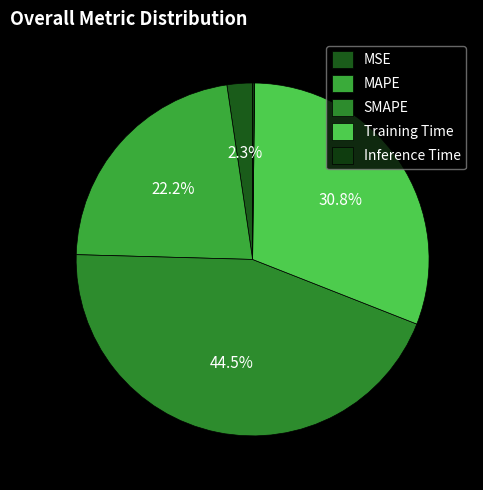

Which has a higher value, MAPE or Inference Time?

MAPE